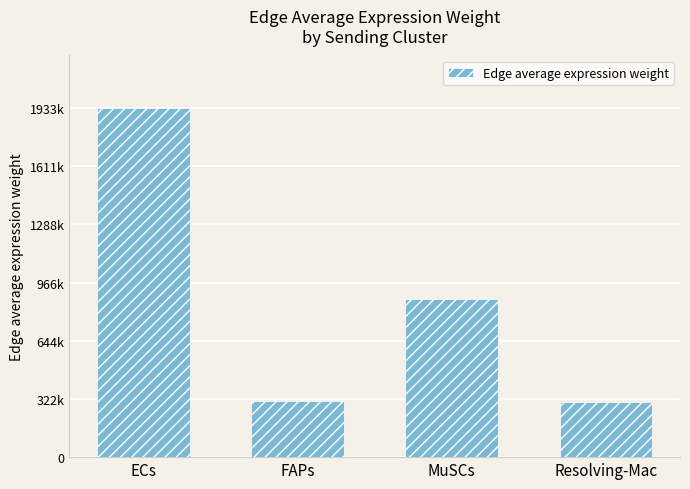

Which category has the highest value across all series?

ECs